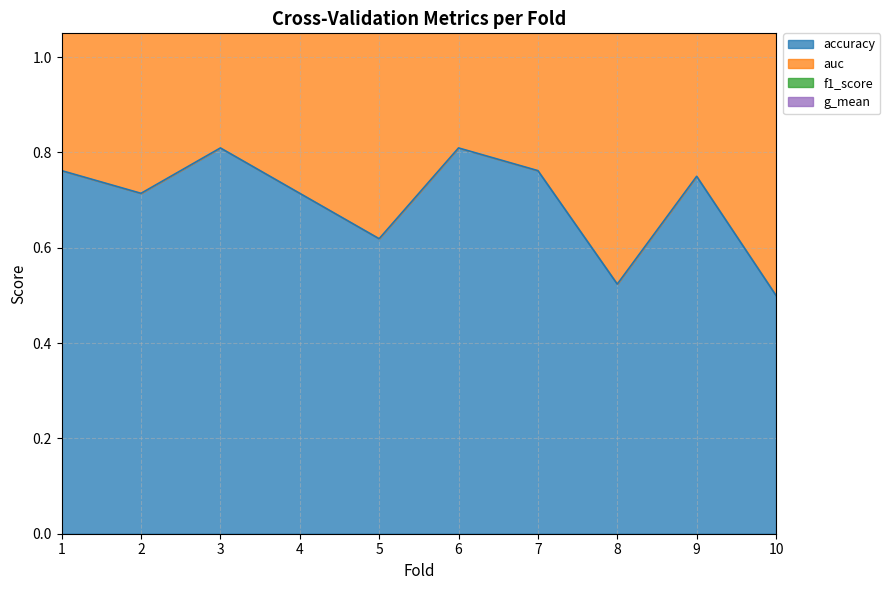

True or false: g_mean has a value of 3.2 at 5.

False